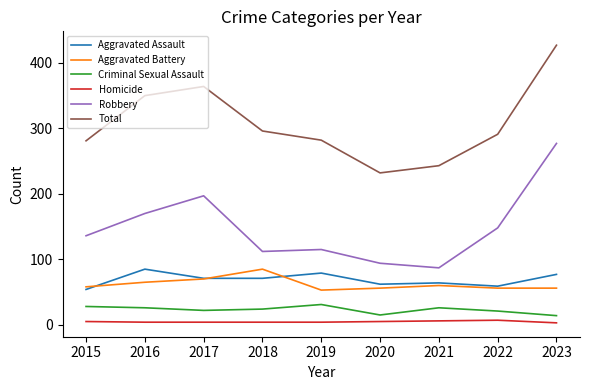

How many interior local peaks does the Total series have?

1